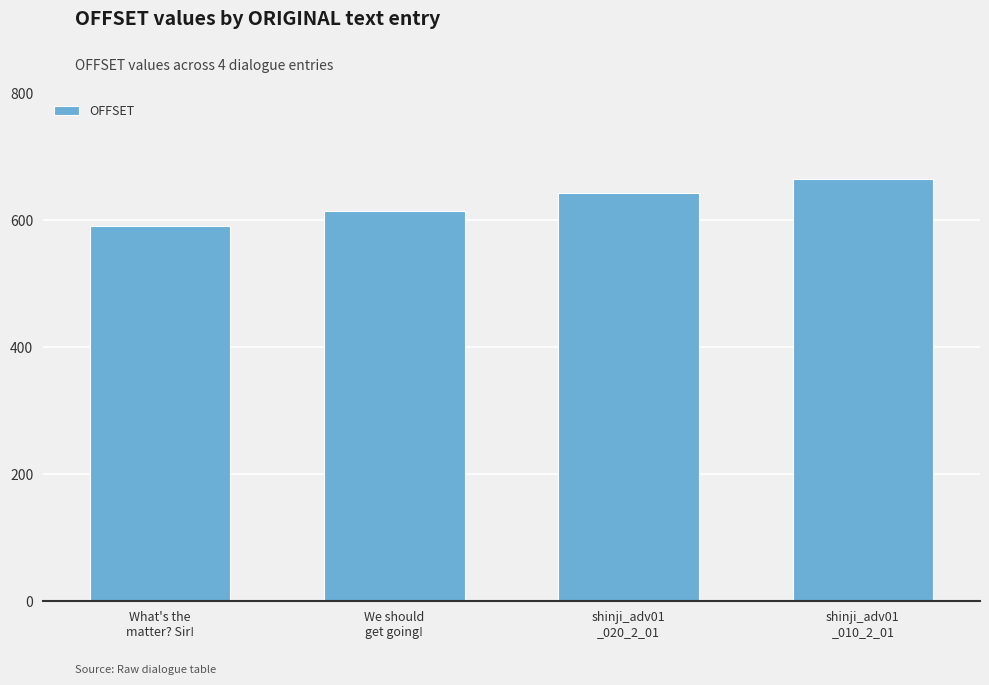

What is the sum of all values?

2516